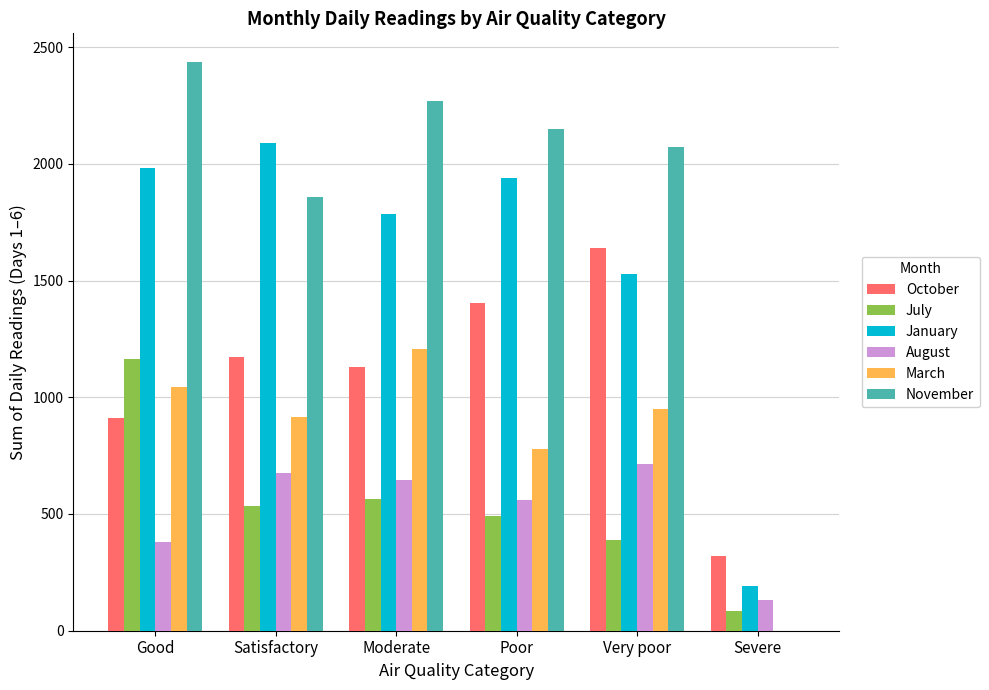

Which category has the highest value in the October series?

Very poor